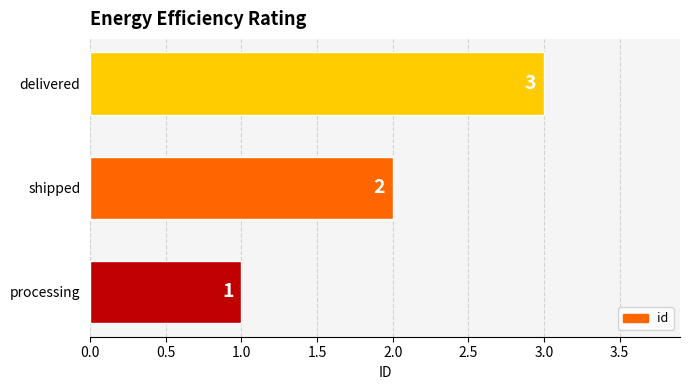

How many bars are there in total?

3